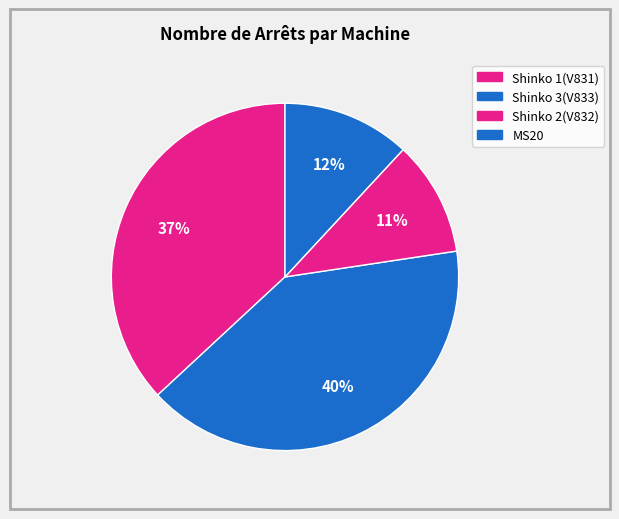

Is it true that Shinko 2(V832) is 11% of the pie?

True